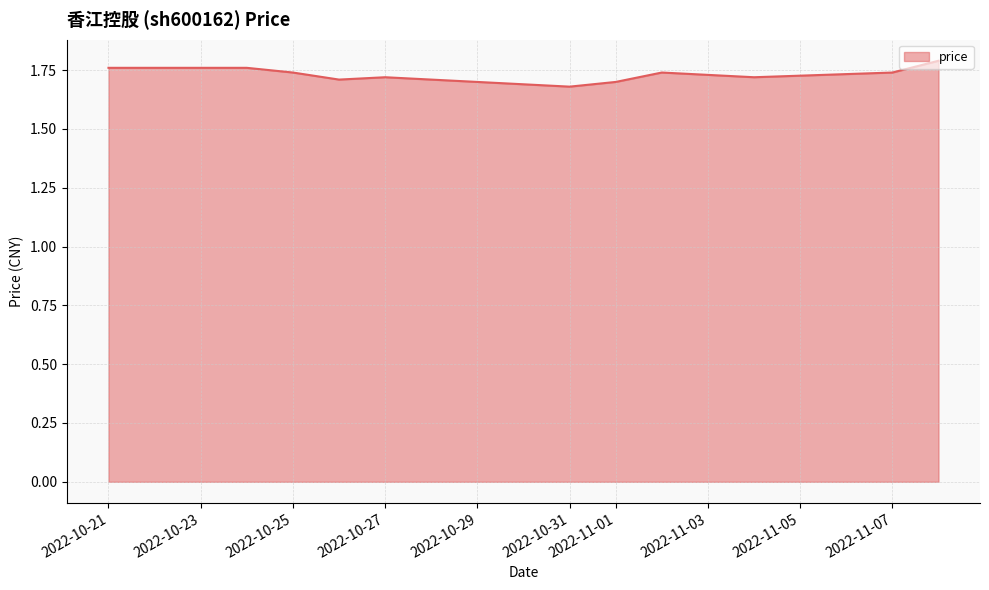

Does the chart have visible grid lines?

Yes